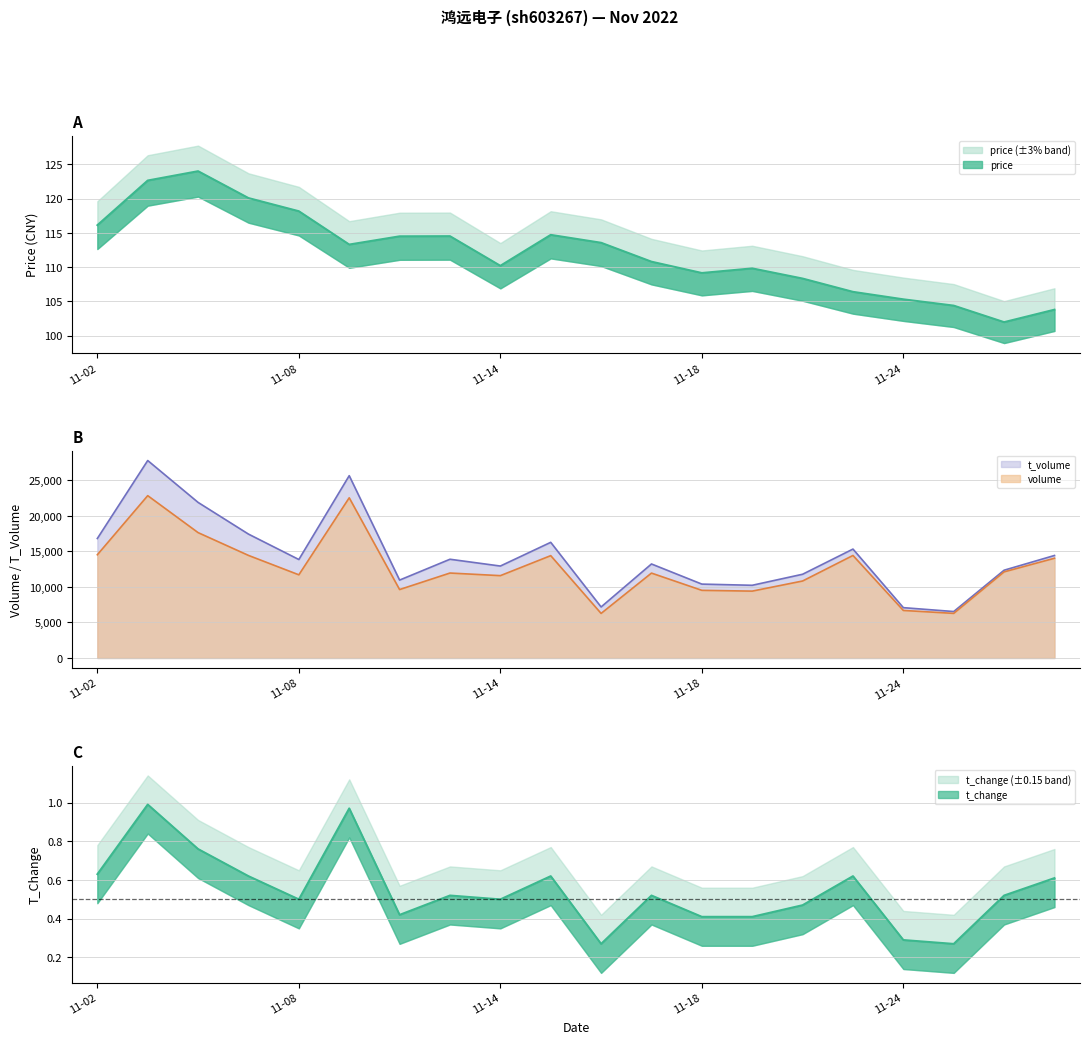

Reading right to left, transcribe all the data shown in this chart.

price: 103.8	102.0	104.4	105.3	106.4	108.3	109.8	109.2	110.8	113.6	114.7	110.2	114.5	114.5	113.3	118.2	120.1	124.0	122.6	116.1
volume: 14035.0	12117.0	6276.0	6688.0	14427.0	10832.0	9408.0	9518.0	11945.0	6269.0	14400.0	11585.0	11953.0	9629.0	22543.0	11702.0	14434.0	17640.0	22843.0	14525.0
t_volume: 14424.0	12351.0	6535.0	7081.0	15325.0	11782.0	10229.0	10395.0	13229.0	7179.0	16274.0	12937.0	13893.0	10961.0	25654.0	13855.0	17432.0	21891.0	27786.0	16815.0
t_change: 0.6	0.5	0.3	0.3	0.6	0.5	0.4	0.4	0.5	0.3	0.6	0.5	0.5	0.4	1.0	0.5	0.6	0.8	1.0	0.6